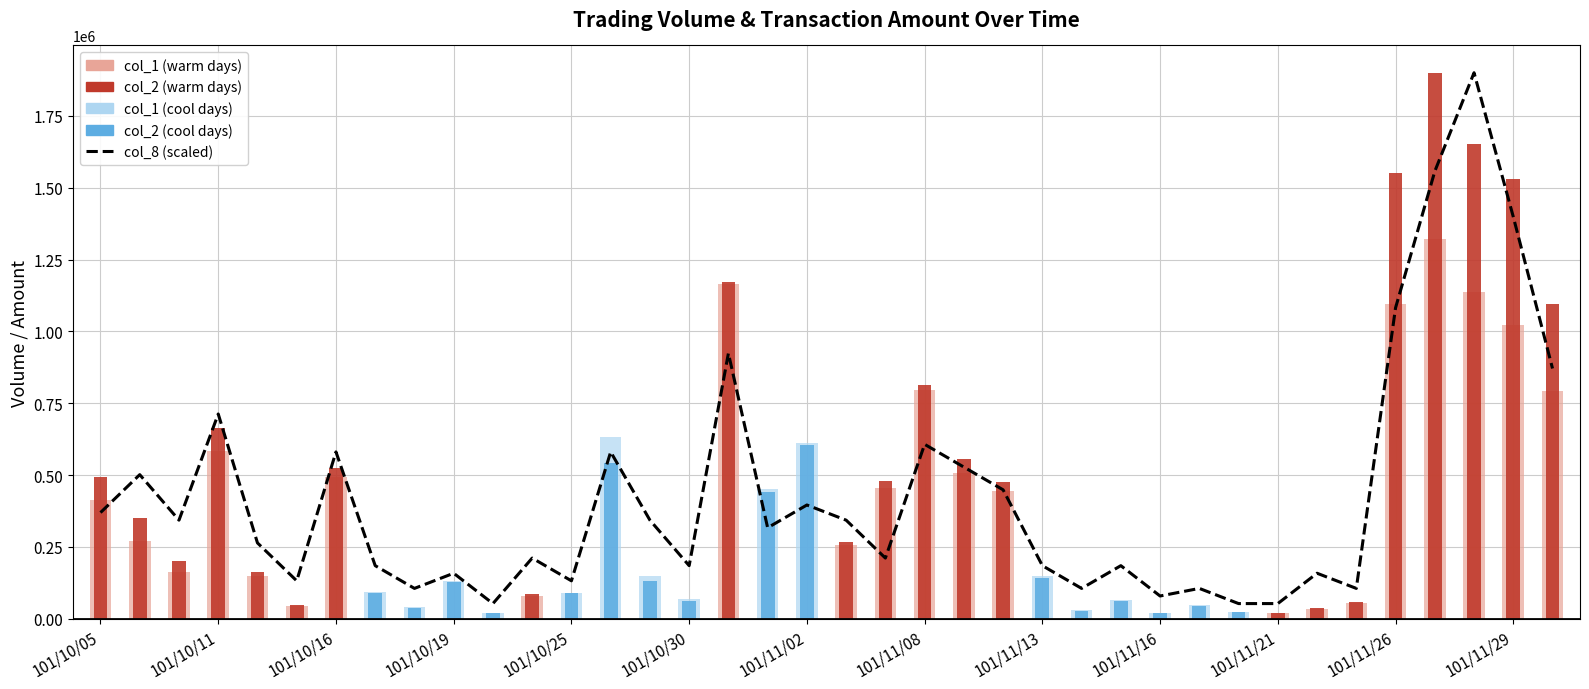

What is the difference between the second highest and minimum values?

1504507.1